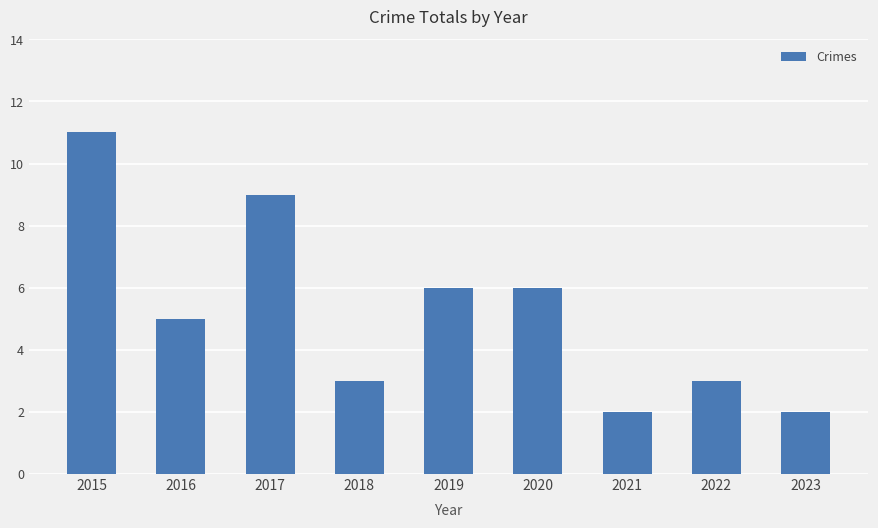

Reading left to right, list all the values displayed in this chart.

2015=11	2016=5	2017=9	2018=3	2019=6	2020=6	2021=2	2022=3	2023=2